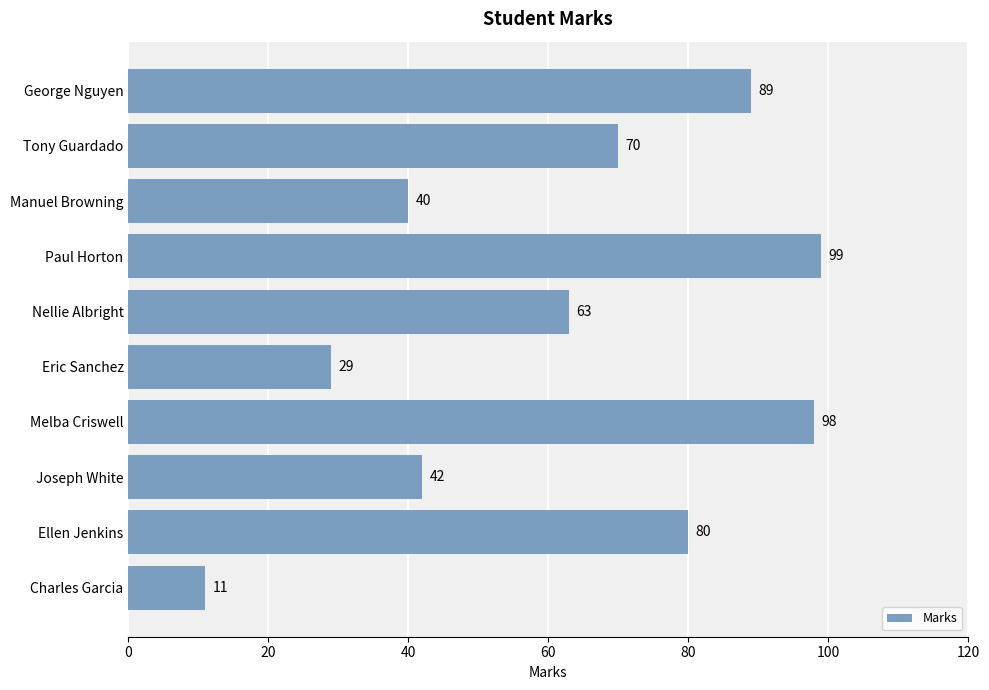

What is the minimum value shown in the chart?

11